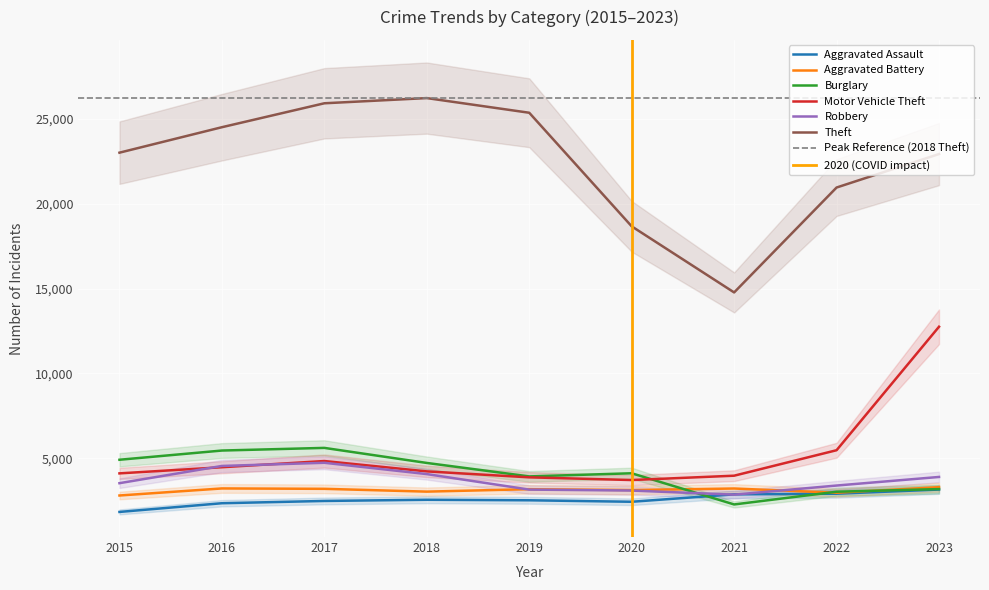

Which has a higher value, 2019 or 2020?

2019